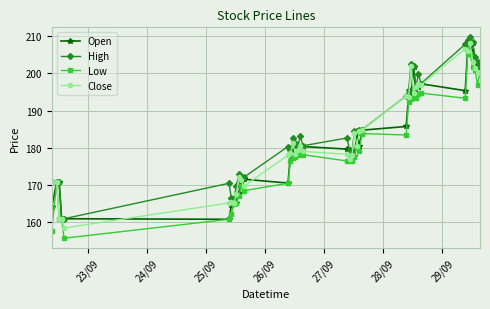

What is the value of the Low point at the 16th from the left?

177.6